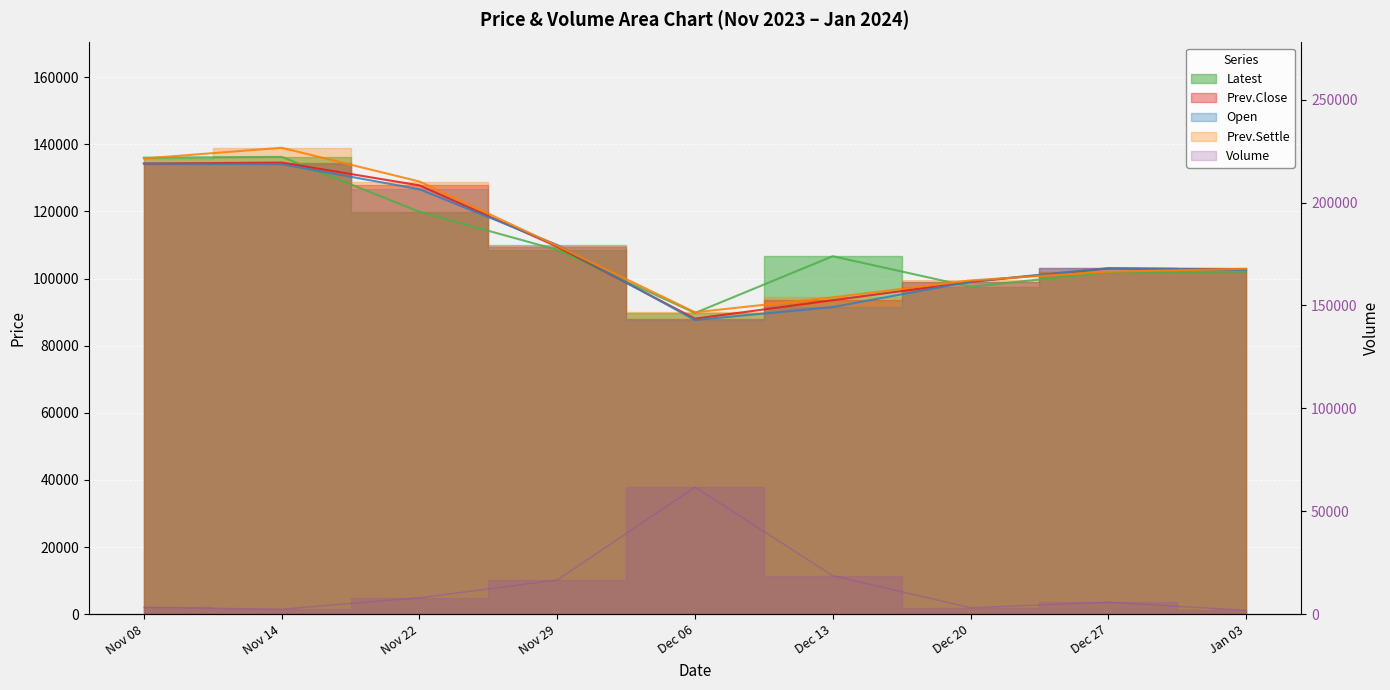

True or false: Prev.Settle has more than 1 interior local peaks.

False